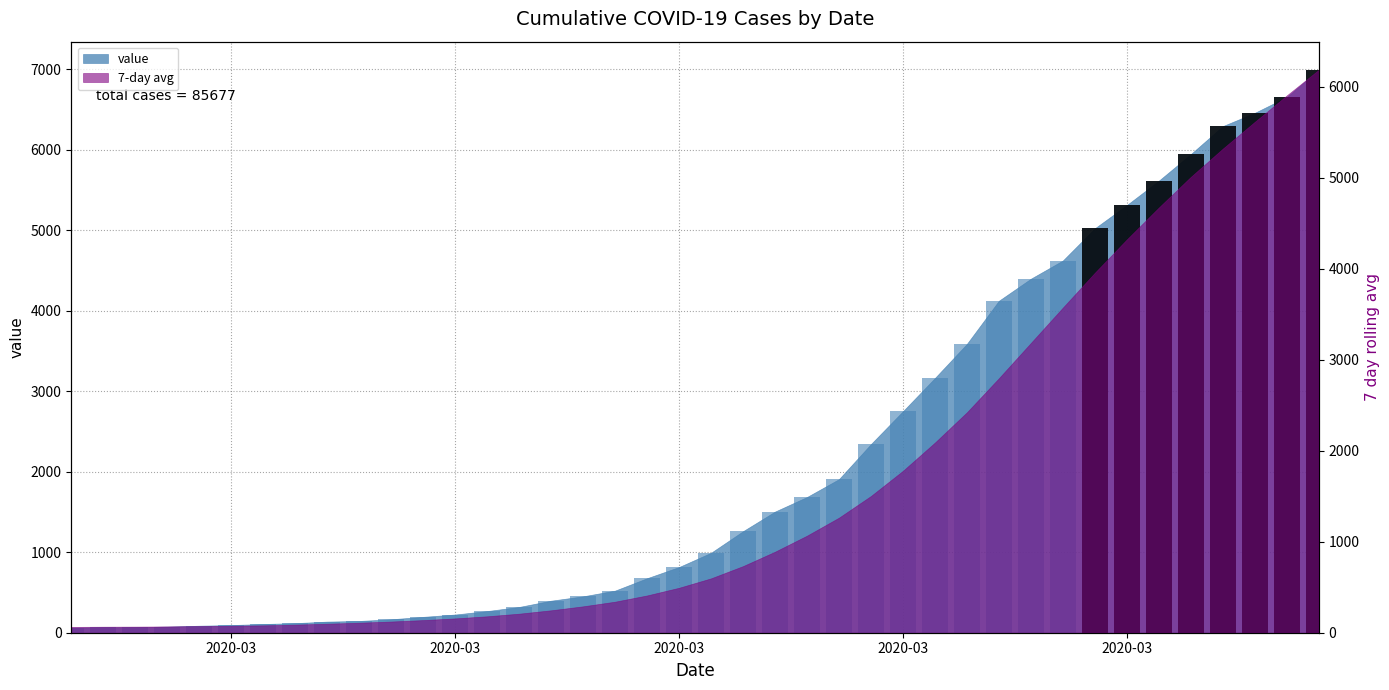

Reading left to right, transcribe all the data shown in this chart.

64	68	69	76	87	95	108	119	138	146	167	197	226	269	320	398	452	523	677	816	993	1261	1505	1686	1908	2344	2752	3165	3589	4125	4399	4625	5025	5314	5617	5947	6295	6460	6657	6995